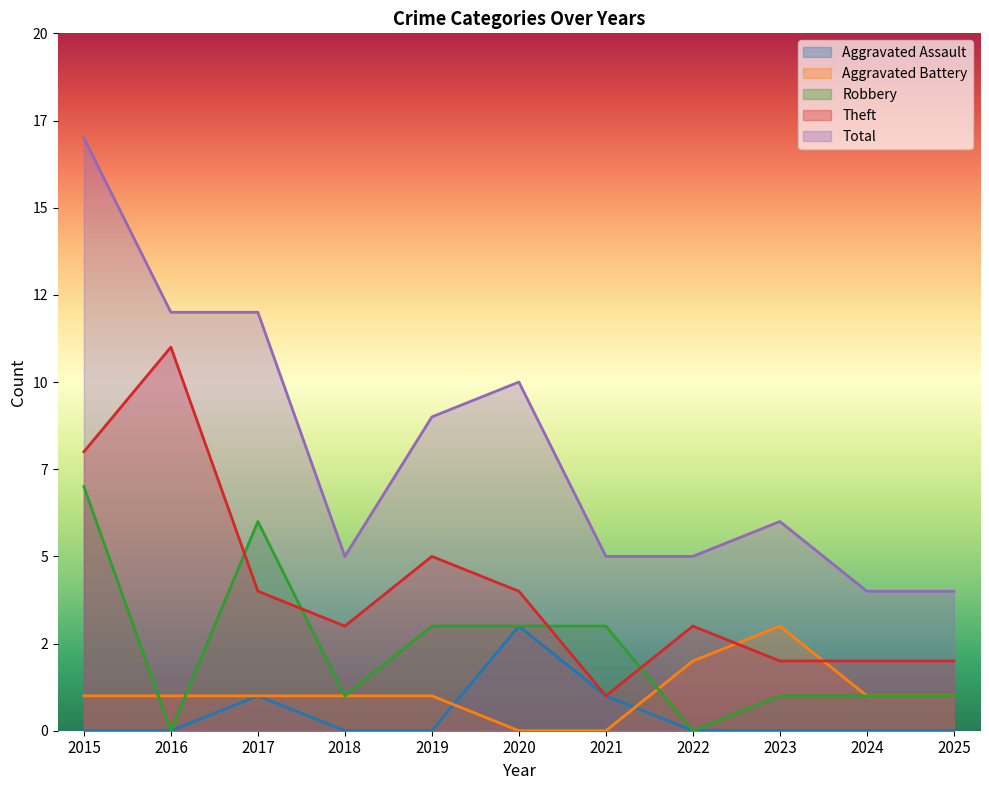

True or false: Robbery and Total cross at least once.

False